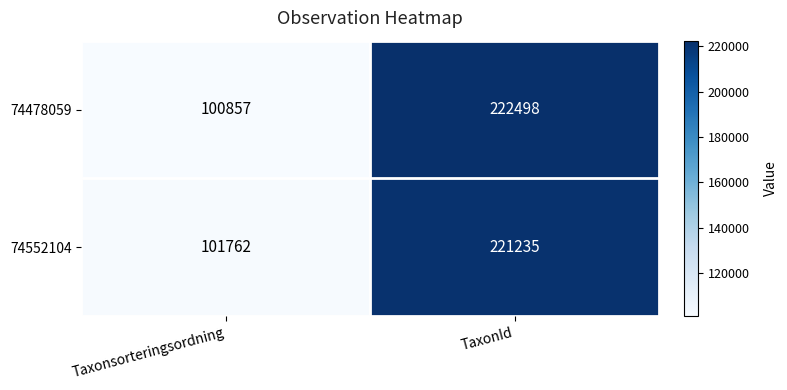

Between Taxonsorteringsordning and TaxonId, which series saw the biggest shift?

74478059